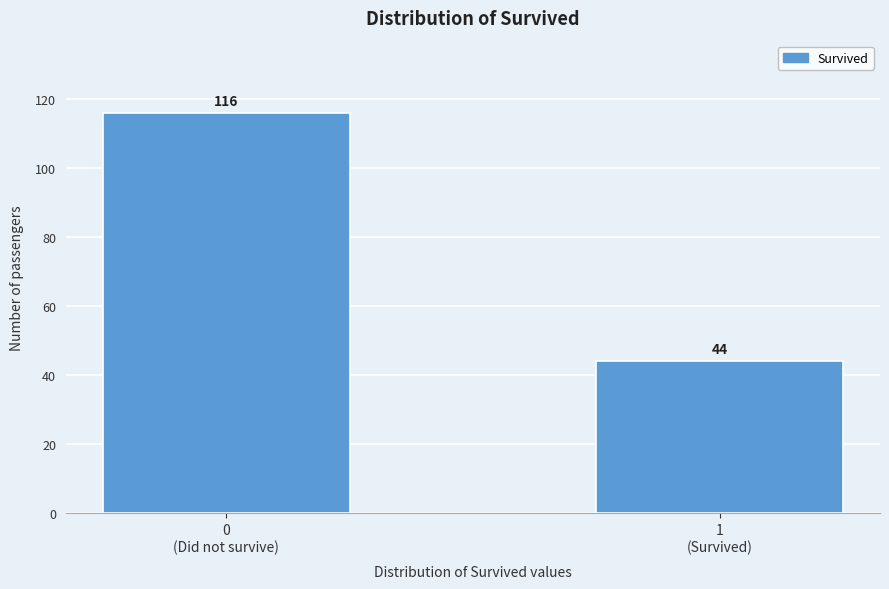

Reading right to left, transcribe all the data shown in this chart.

44	116